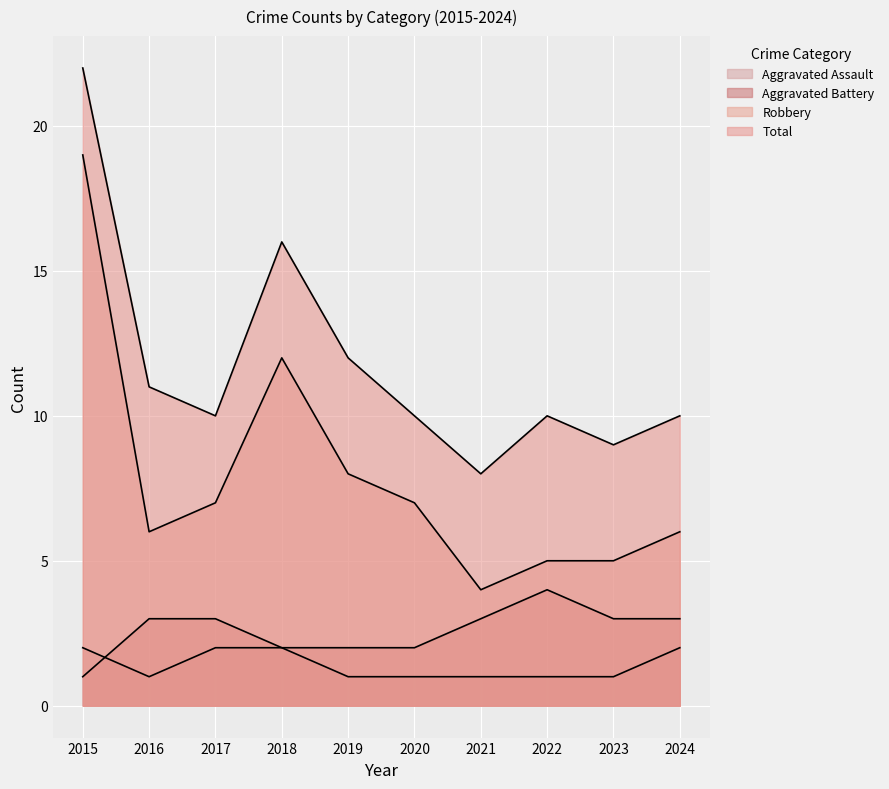

Rank the categories by Aggravated Assault value from lowest to highest.

2016, 2019, 2020, 2021, 2022, 2023, 2015, 2017, 2018, 2024